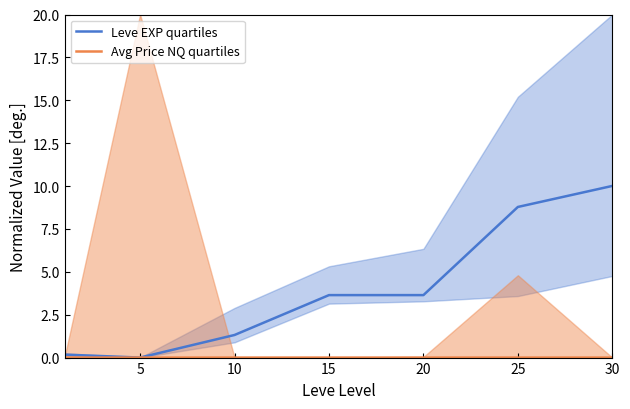

Which category has the highest value across all series?

30